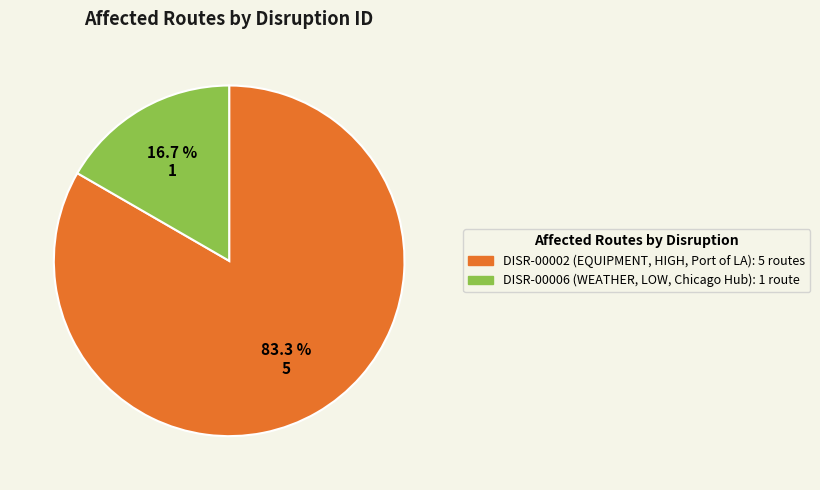

Which category has the biggest portion of the pie?

DISR-00002